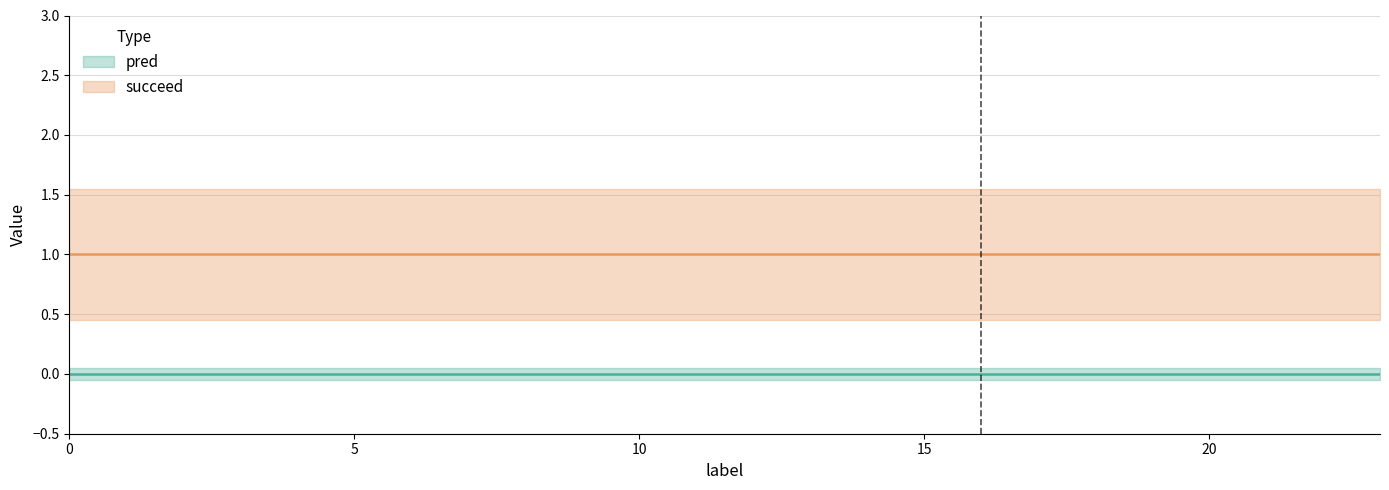

Which series changed the most between 12 and 22?

pred